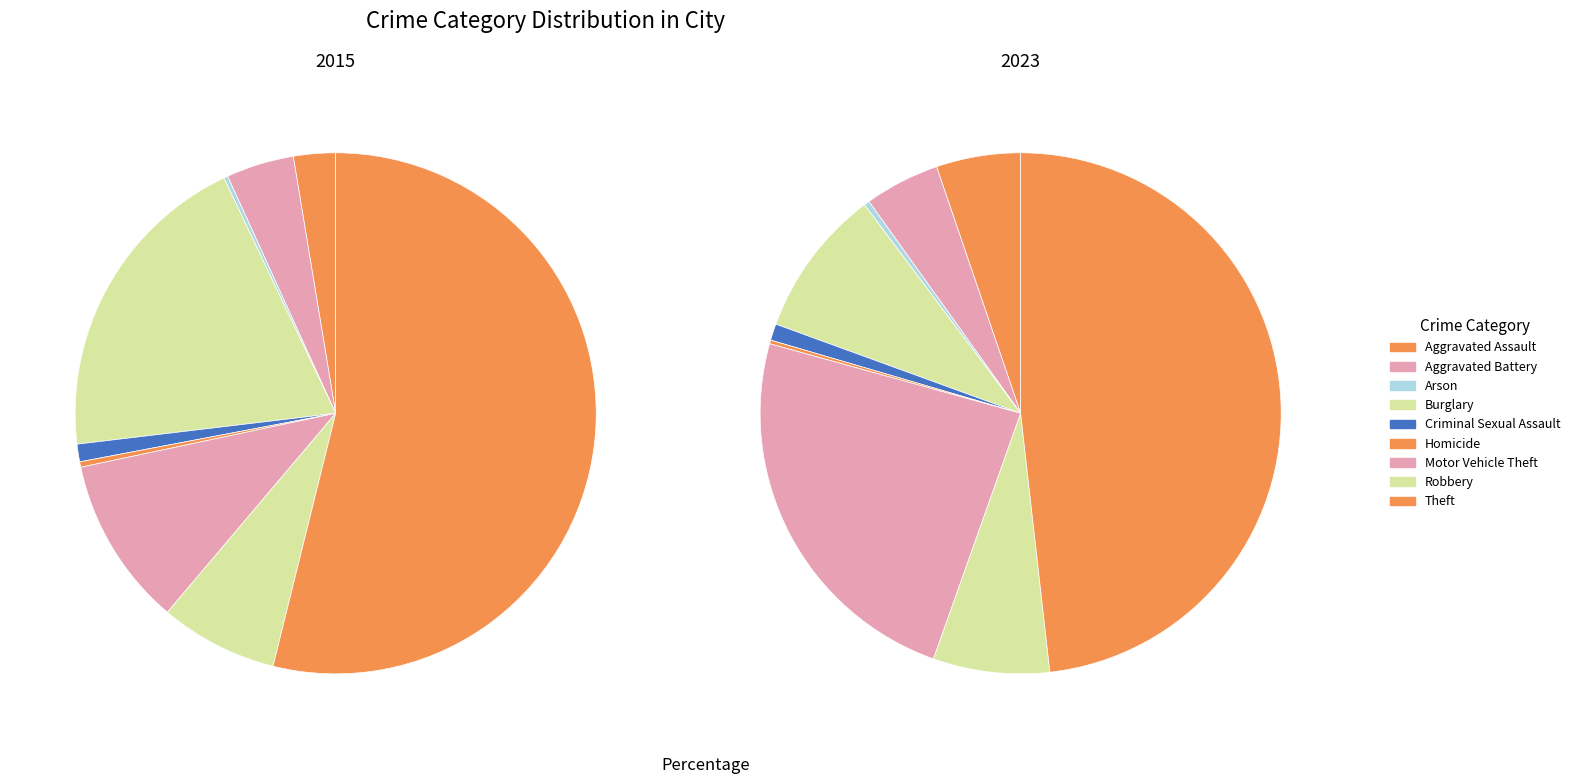

To the nearest percent, what percentage of the pie is Aggravated Battery?

5%